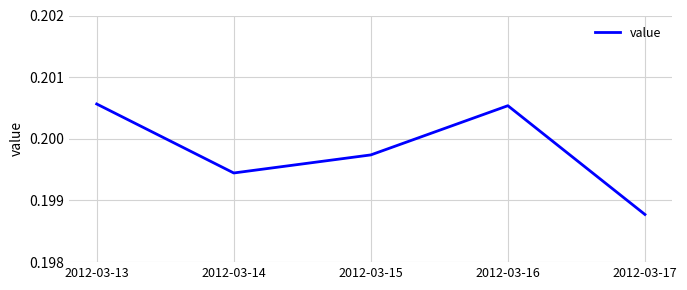

Is this an area chart (filled region under the line)?

No